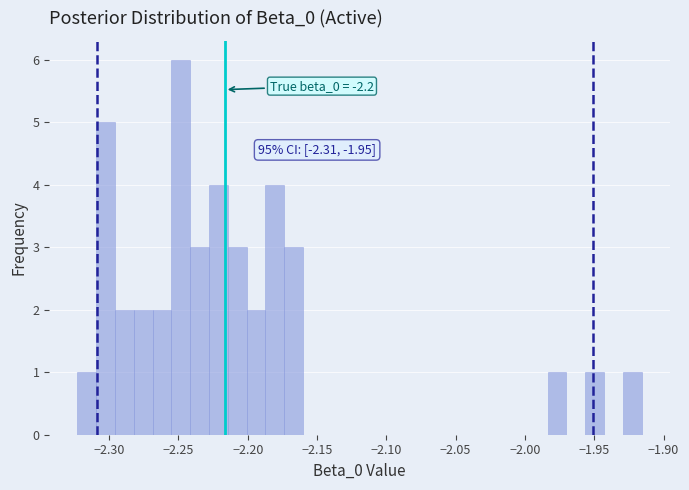

Around what value on the x-axis is the tallest bar? Give the approximate position of its centre, as read against the axis.

-2.250